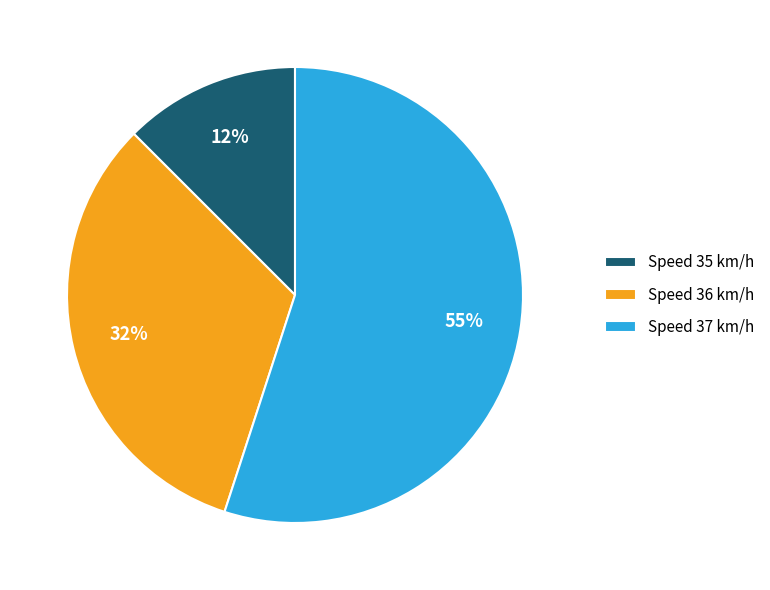

Is there a majority slice in this chart?

Yes